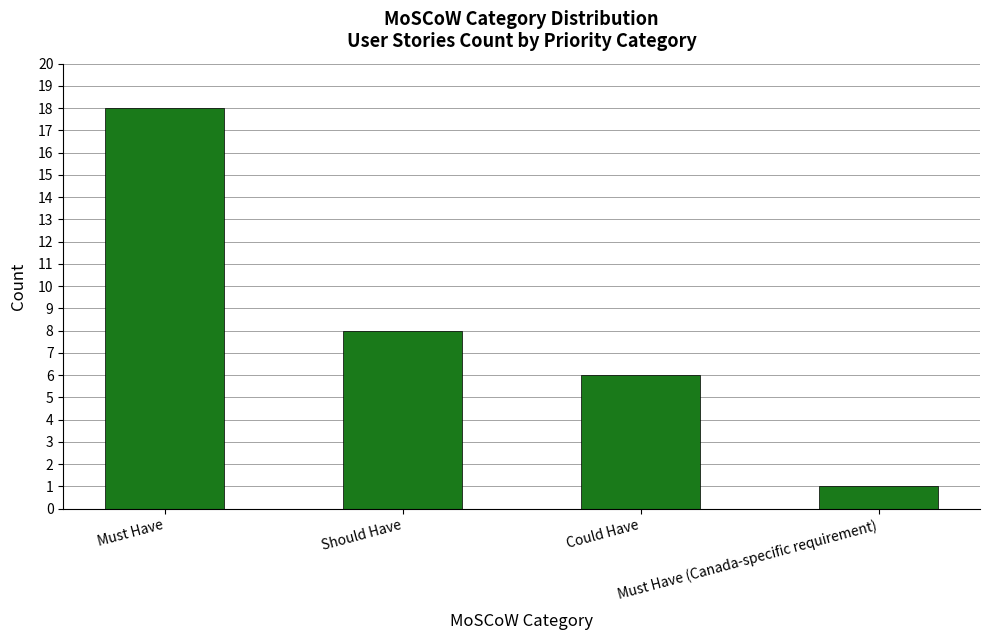

How many series are shown in this chart?

1